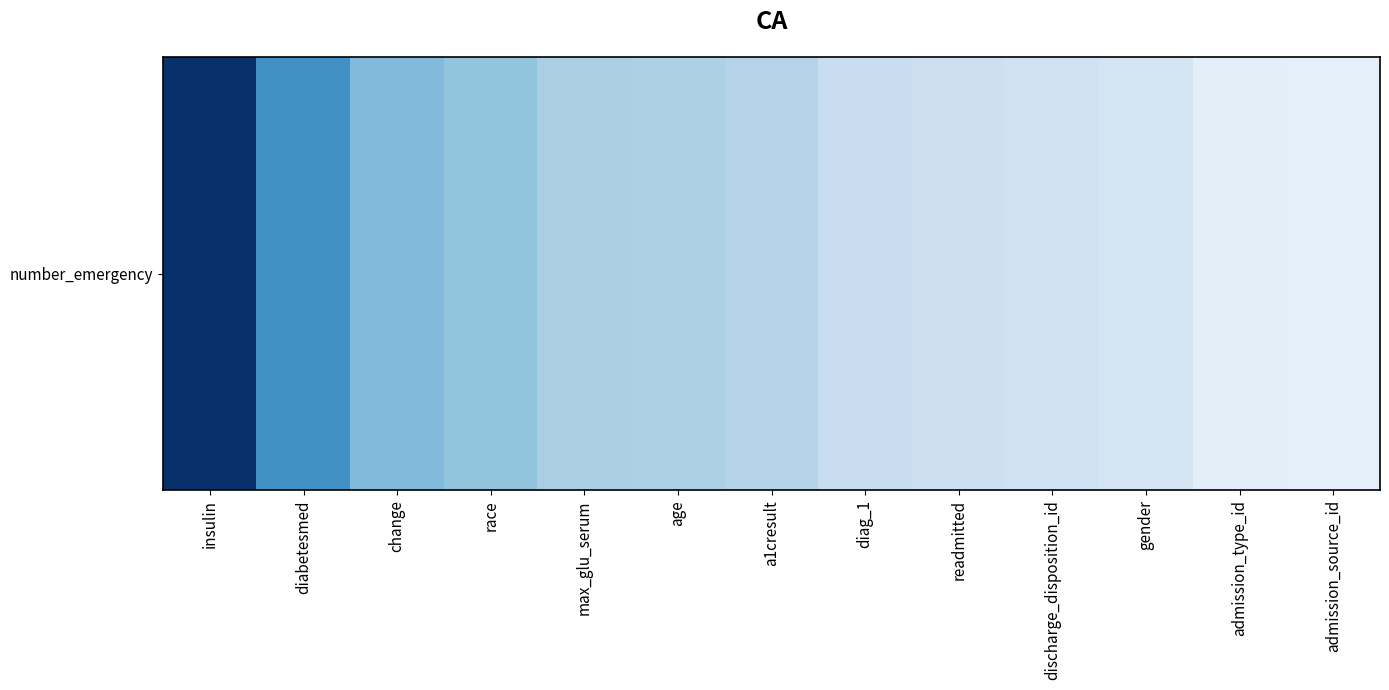

What is the sum of the values at admission_source_id and race?

0.7